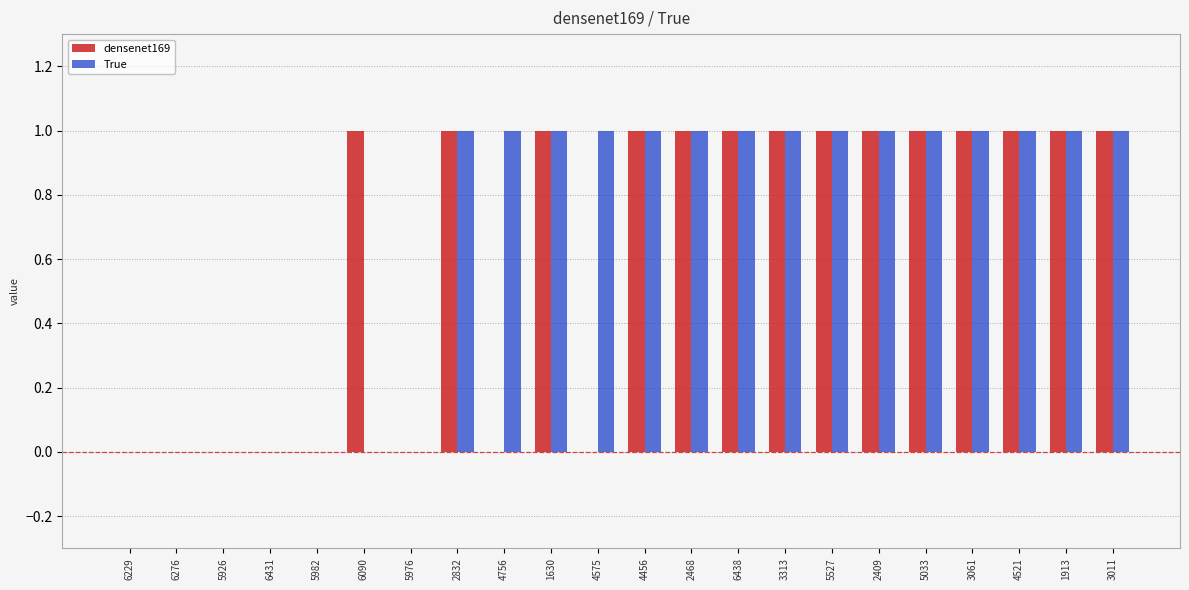

Reading left to right, what are all the values shown in this chart?

densenet169: 0	0	0	0	0	1	0	1	0	1	0	1	1	1	1	1	1	1	1	1	1	1
True: 0	0	0	0	0	0	0	1	1	1	1	1	1	1	1	1	1	1	1	1	1	1